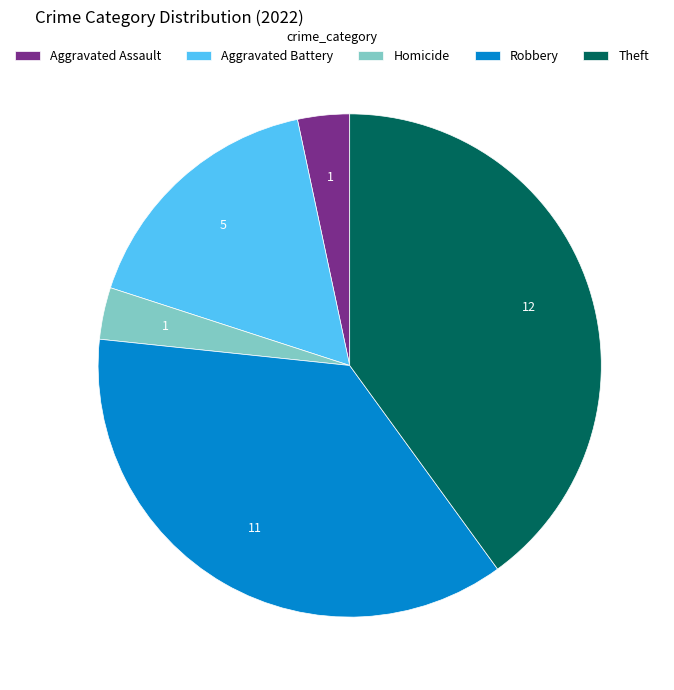

Which slice is the largest?

Theft